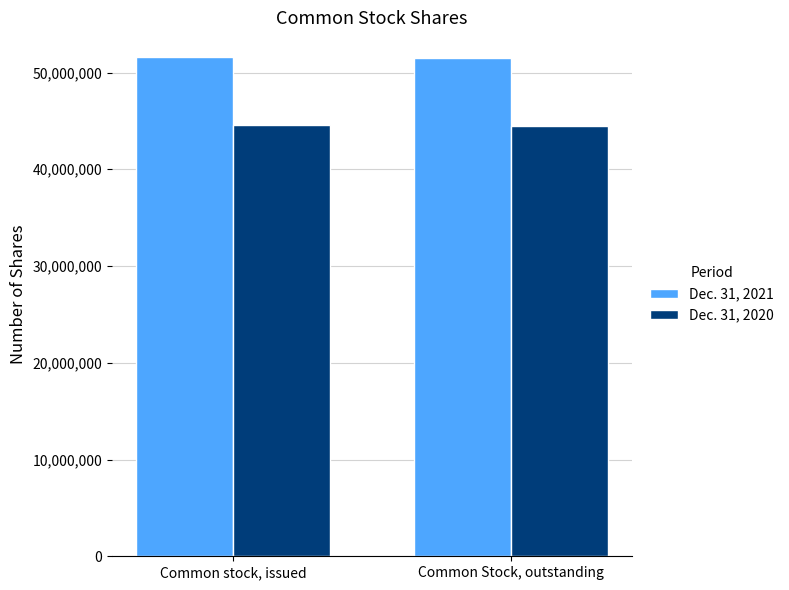

What is the difference between the highest and lowest values at Common stock, issued?

6981636